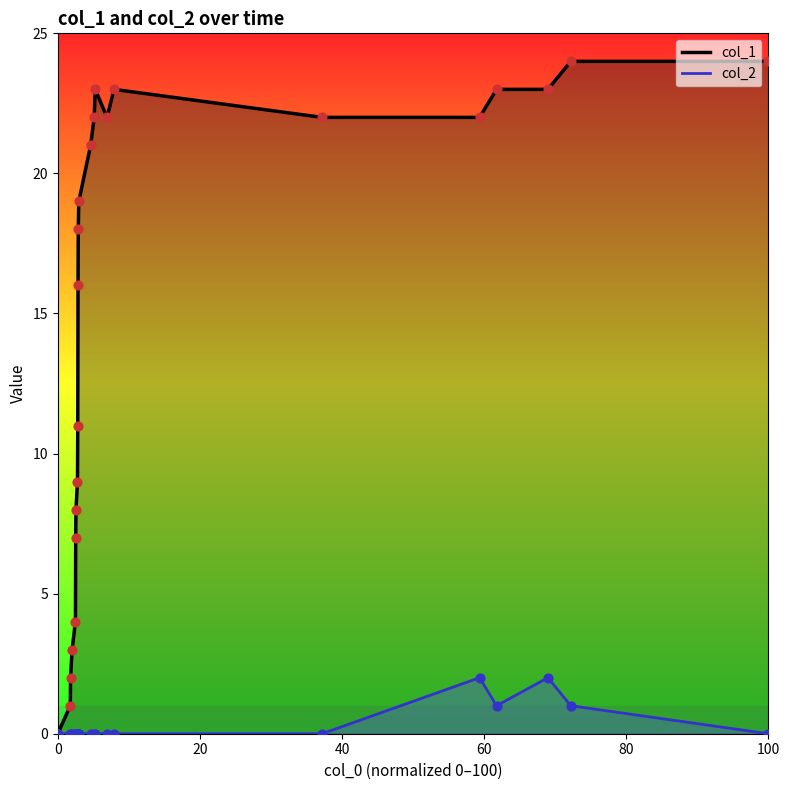

Which series has the largest total across all categories?

col_1